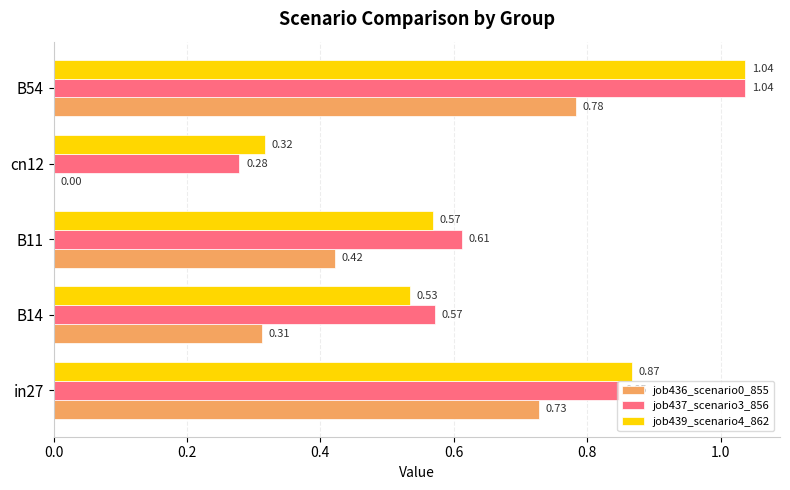

What is the total value across all series at B54?

2.9